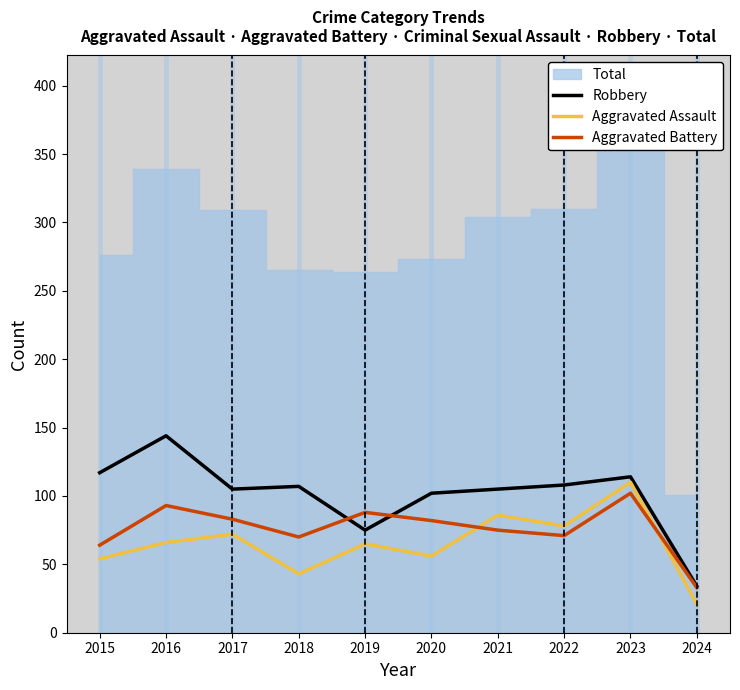

Count the number of categories in the chart.

10